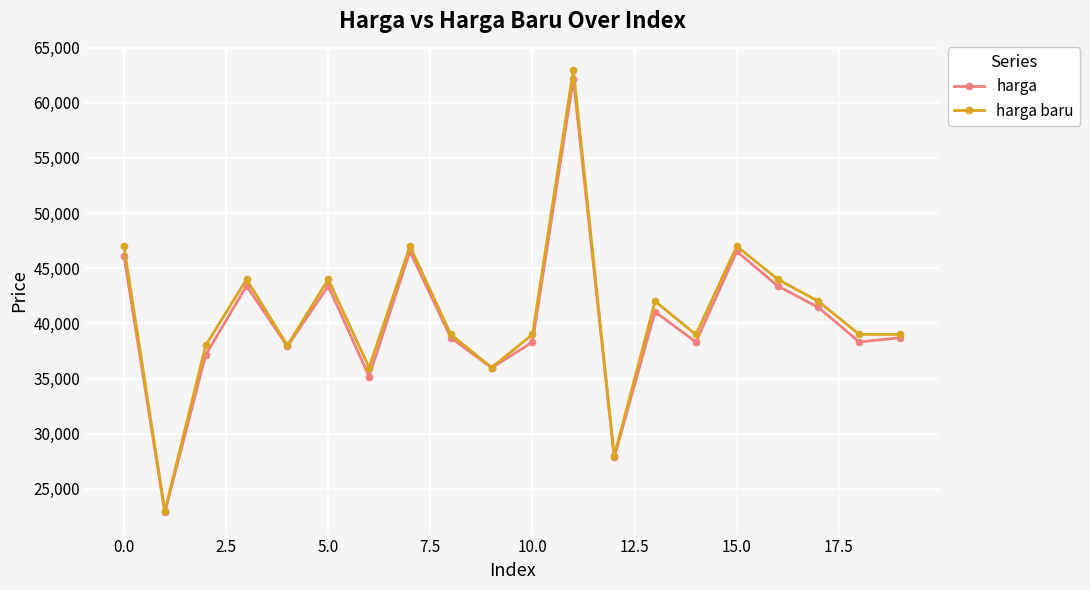

How many series are shown in this chart?

2